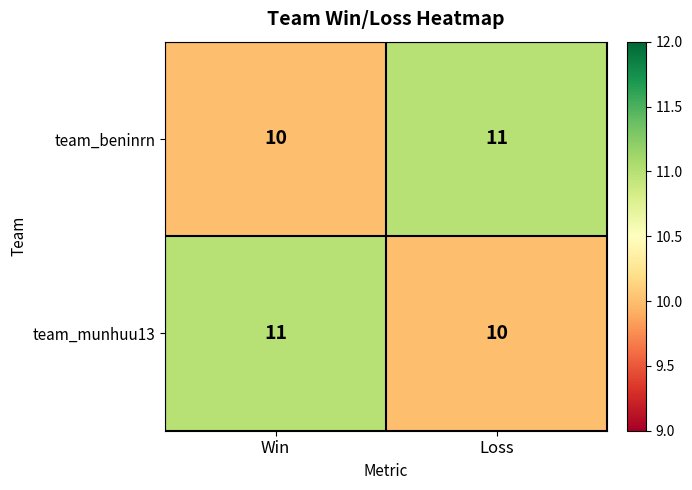

What is the total value across all series at Win?

21